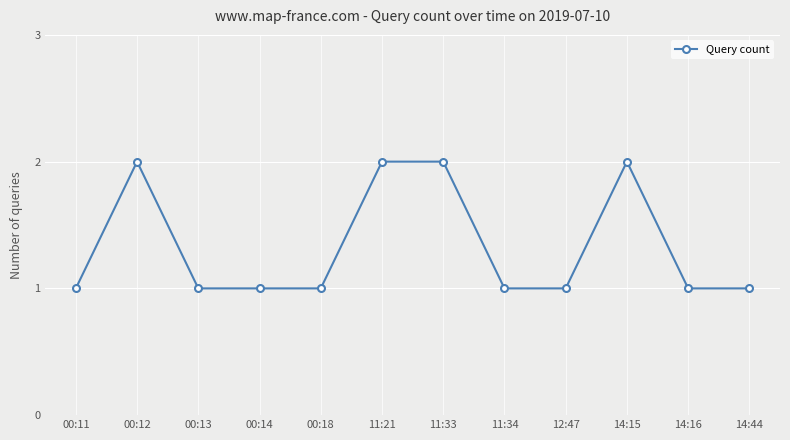

What is the ratio of the value at 14:15 to the value at 11:21?

1.0